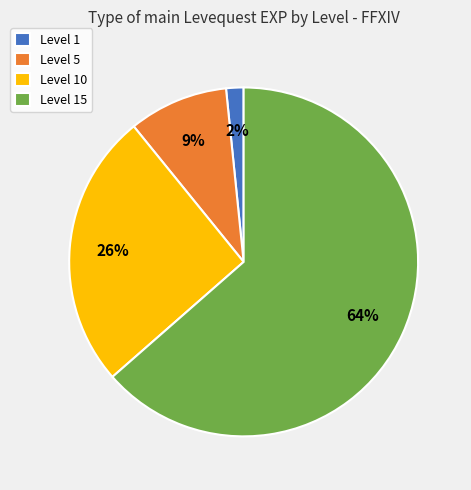

Is there any slice that represents more than half of the pie?

Yes